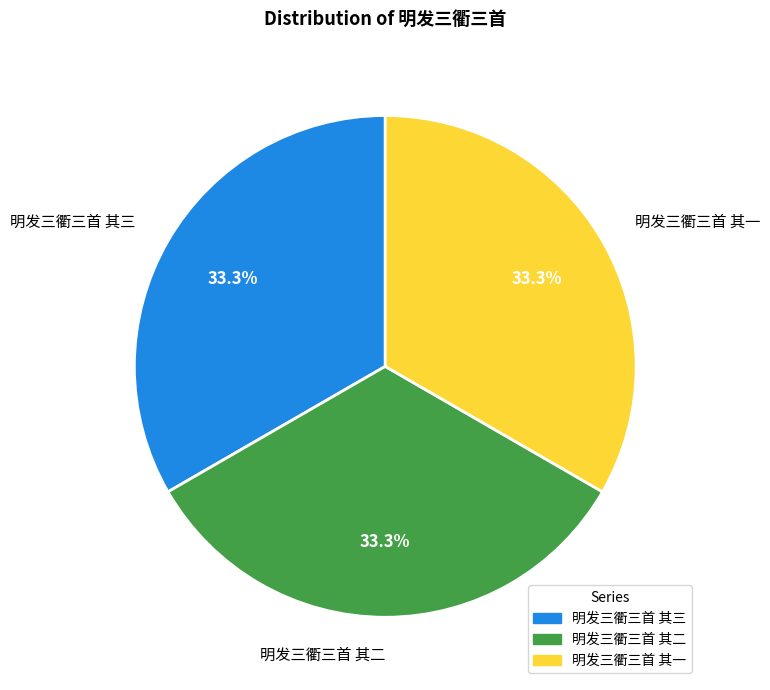

Count the number of slices in the pie.

3